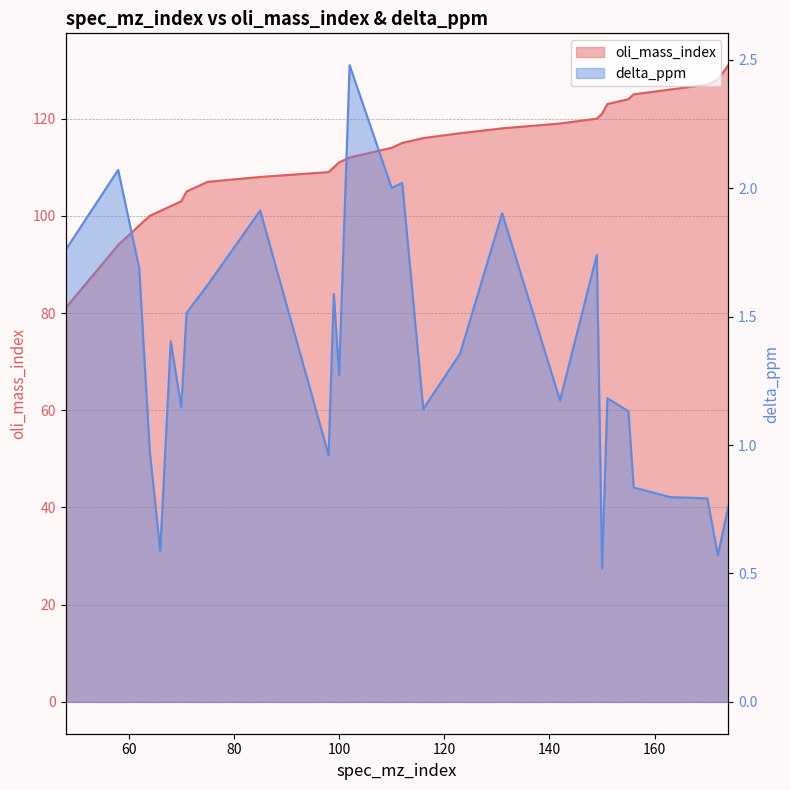

Reading left to right, what are all the values shown in this chart?

oli_mass_index: 48=81.0	58=94.0	62=98.0	64=100.0	66=101.0	68=102.0	70=103.0	71=105.0	75=107.0	85=108.0	98=109.0	99=110.0	100=111.0	102=112.0	110=114.0	112=115.0	116=116.0	123=117.0	131=118.0	142=119.0	149=120.0	150=121.0	151=123.0	155=124.0	156=125.0	163=126.0	170=127.0	172=128.0	174=131.0
delta_ppm: 48=1.8	58=2.1	62=1.7	64=1.0	66=0.6	68=1.4	70=1.1	71=1.5	75=1.6	85=1.9	98=1.0	99=1.6	100=1.3	102=2.5	110=2.0	112=2.0	116=1.1	123=1.4	131=1.9	142=1.2	149=1.7	150=0.5	151=1.2	155=1.1	156=0.8	163=0.8	170=0.8	172=0.6	174=0.8